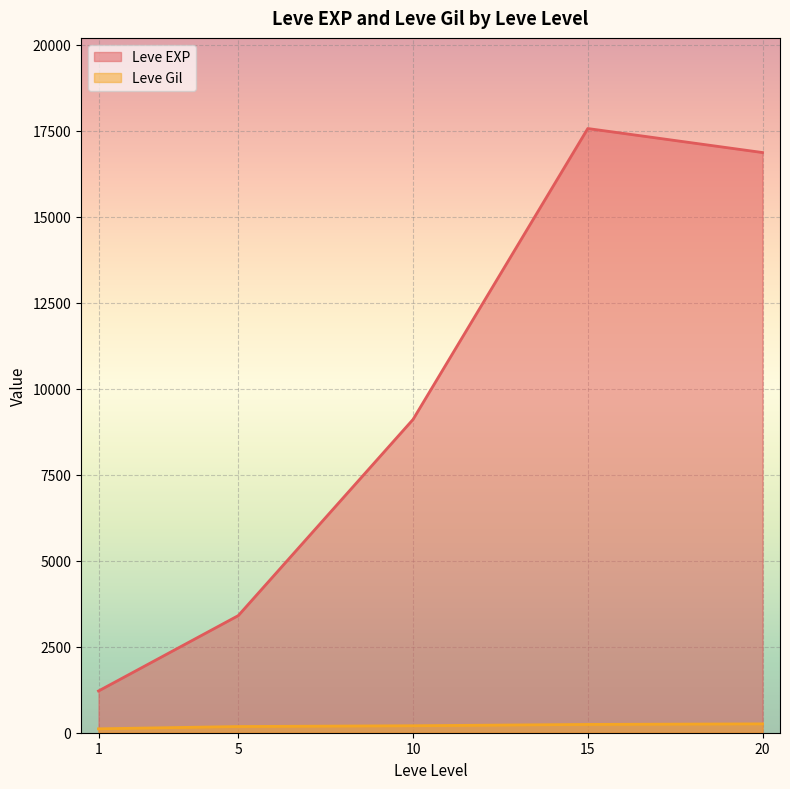

What is the greatest value displayed?

17563.3